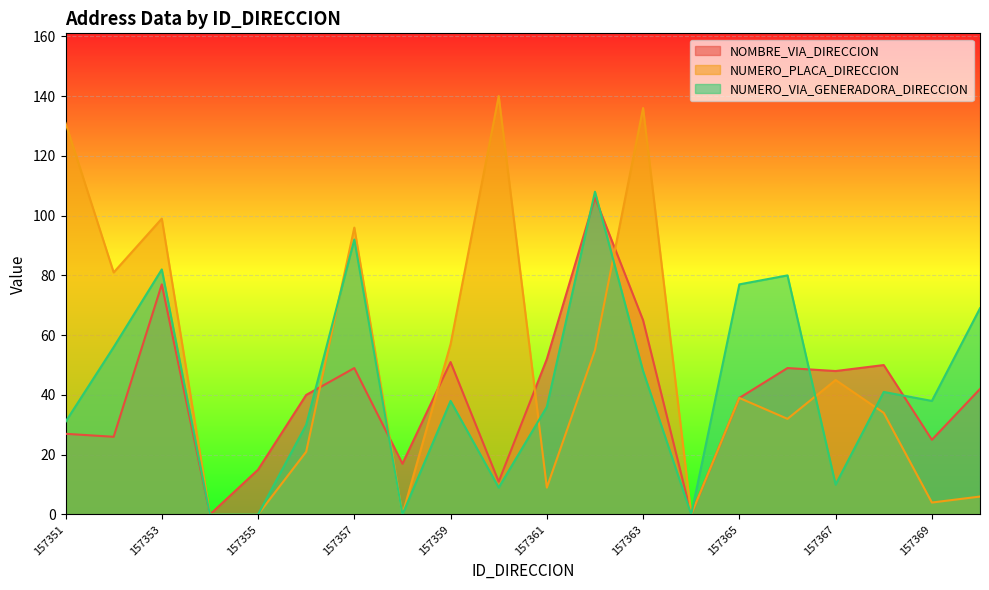

At which category does the chart reach its peak across all series?

157360